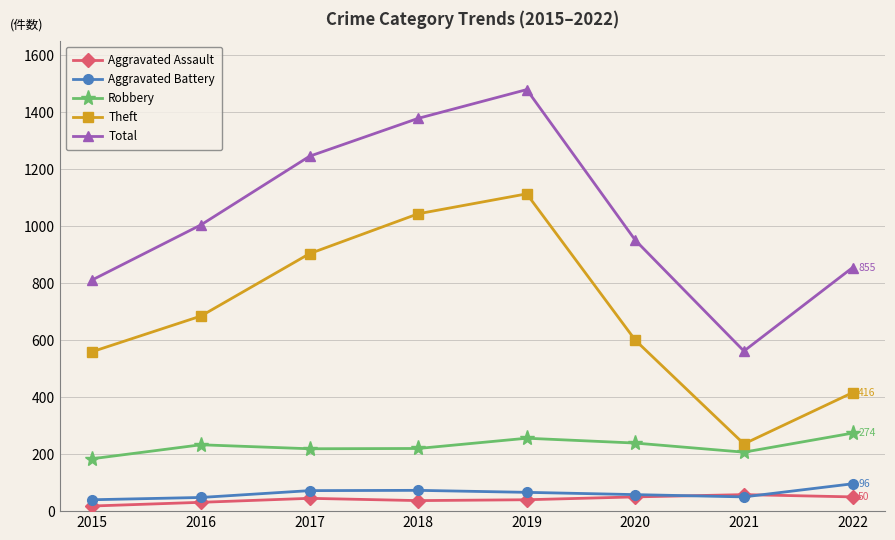

Rank the categories by Theft value from lowest to highest.

2021, 2022, 2015, 2020, 2016, 2017, 2018, 2019